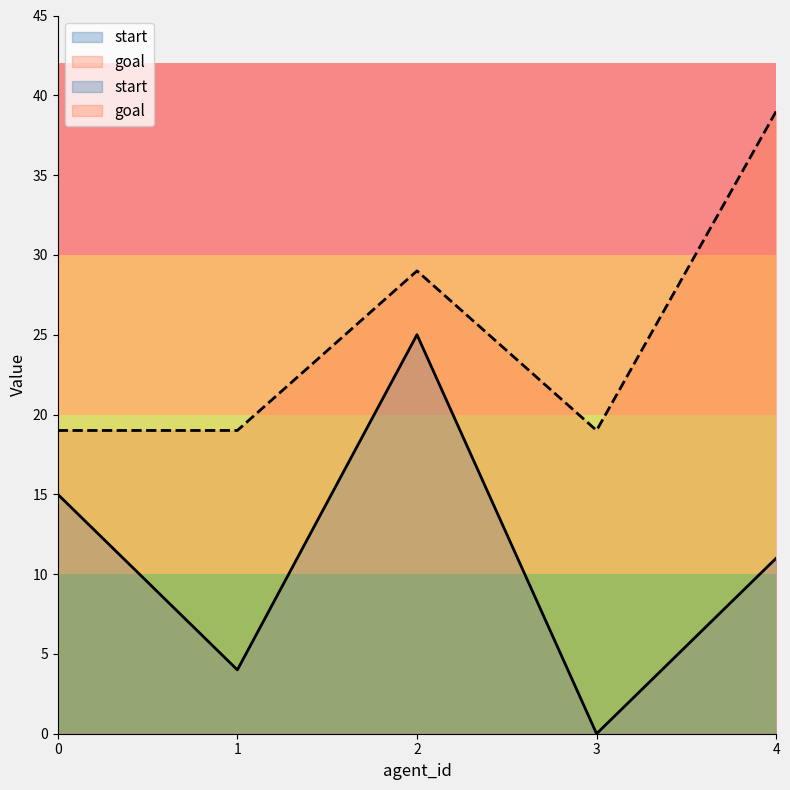

What is the sum of all start values?

55